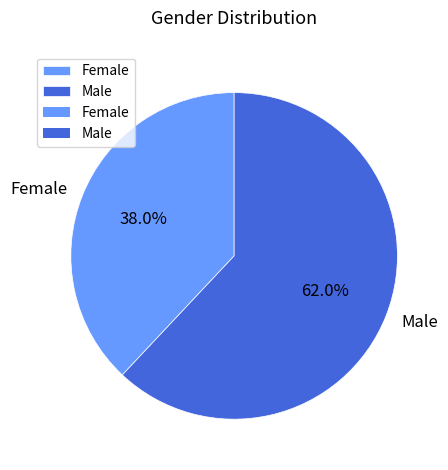

Which category has the smallest portion of the pie?

Female